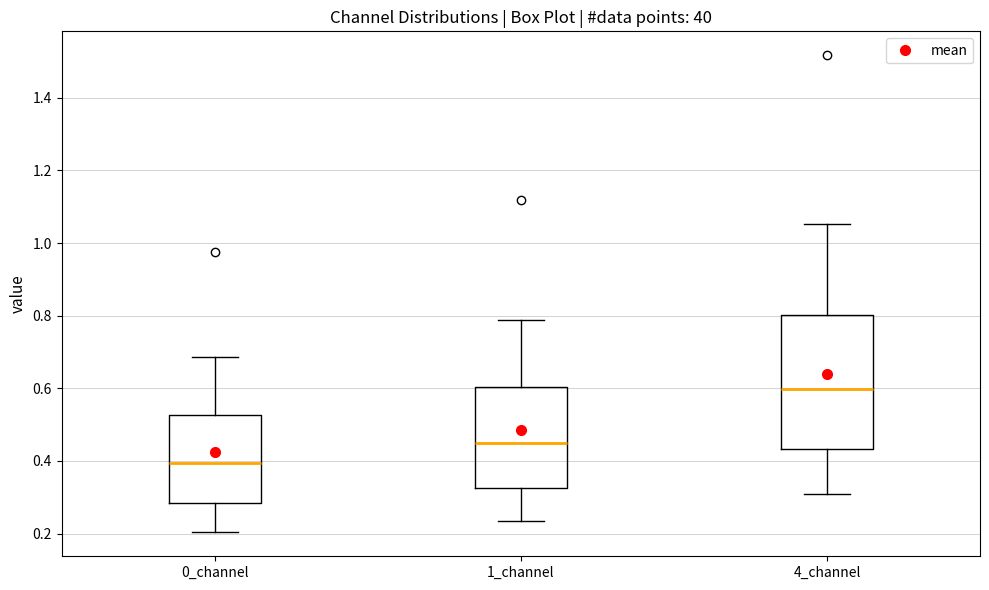

Where does the upper whisker of the box for 1_channel end on the y-axis? The values are not printed on the chart, so give them approximately, as read against the axis.

0.78